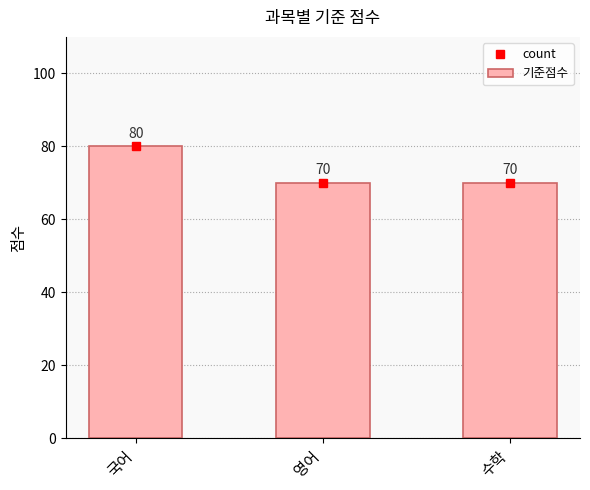

Count the values in the range 70 to 80.

3